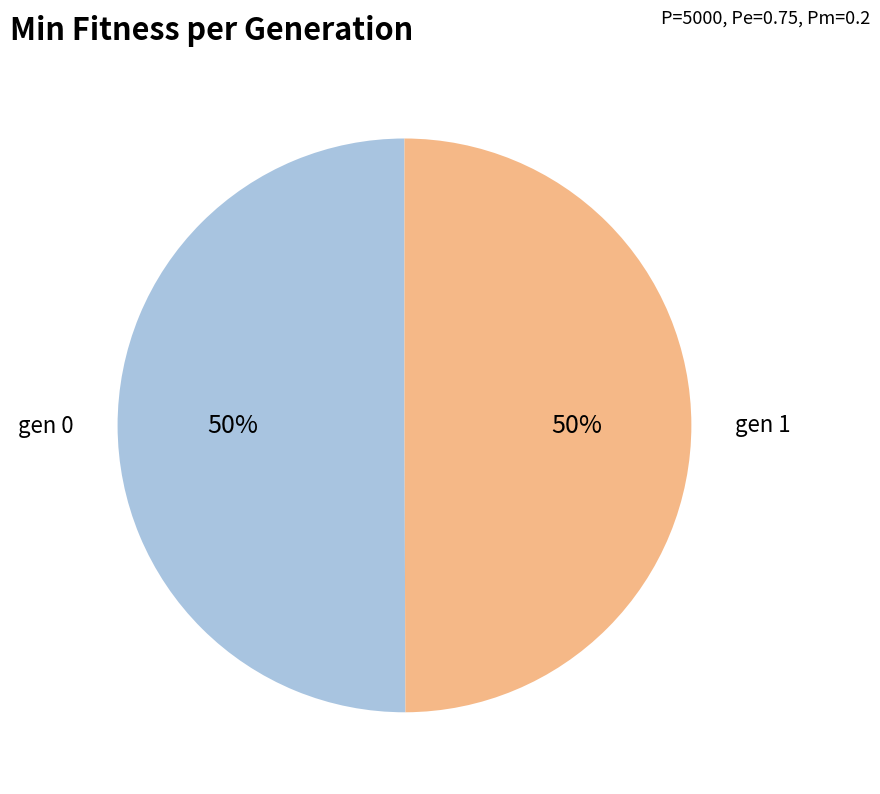

Is it true that gen 1 is 50% of the pie?

True